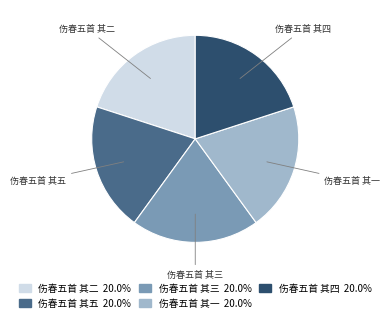

True or false: 伤春五首 其三 accounts for 11% of the total.

False